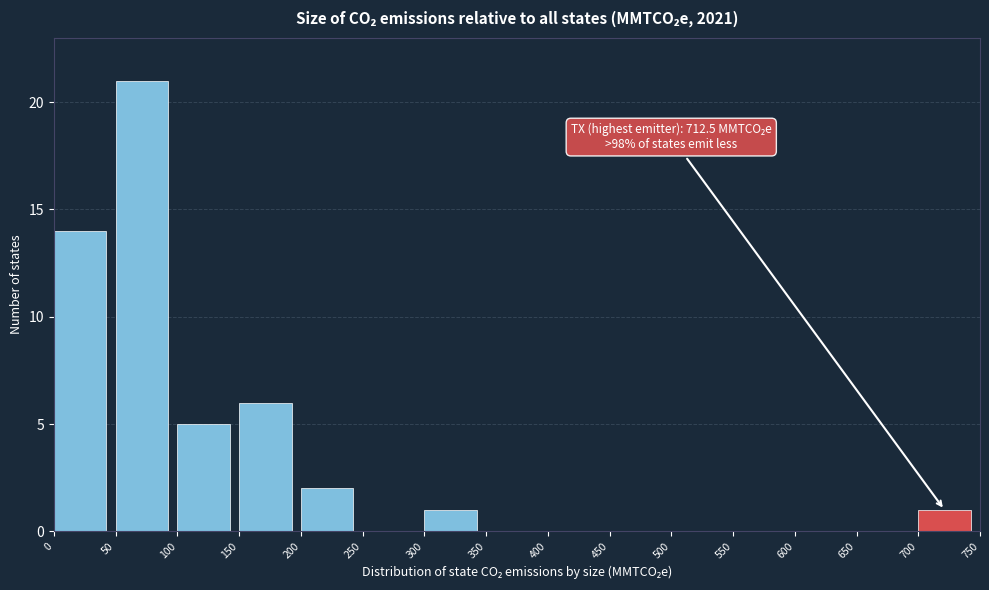

Which range on the x-axis has the tallest bar?

50 to 100